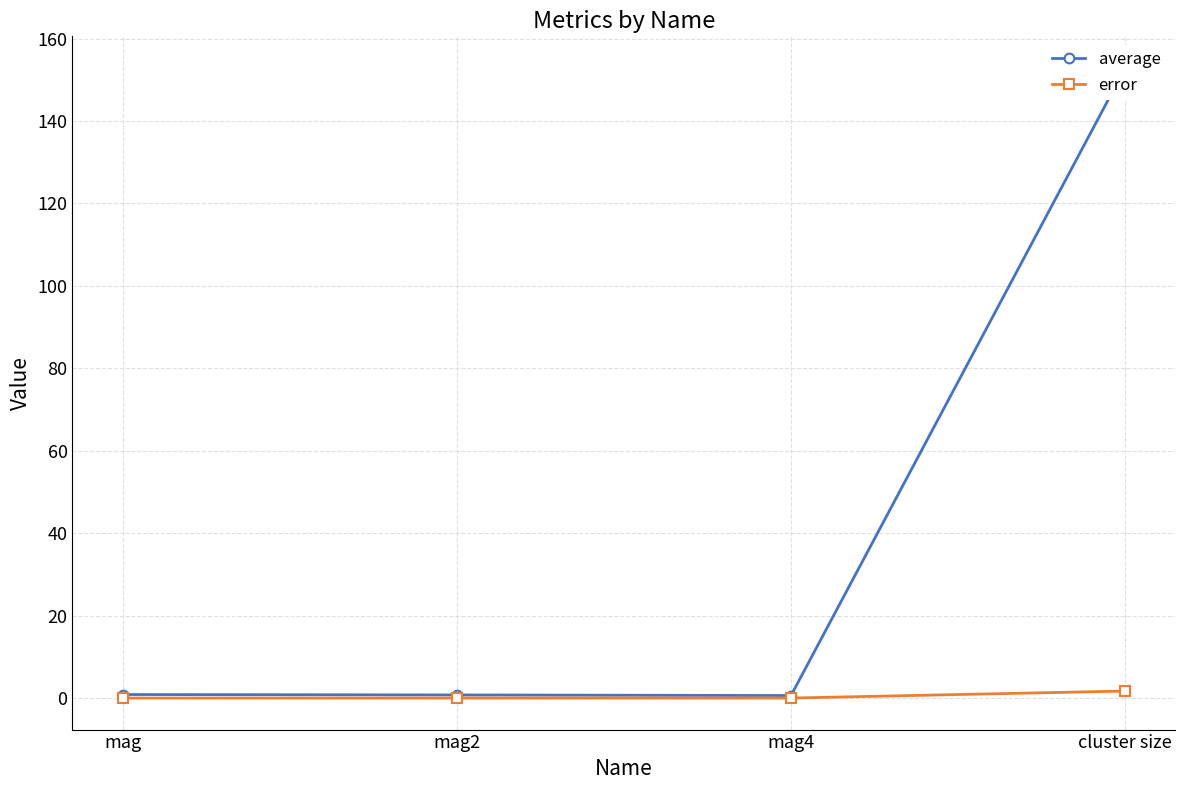

Which category has the highest value in the error series?

cluster size